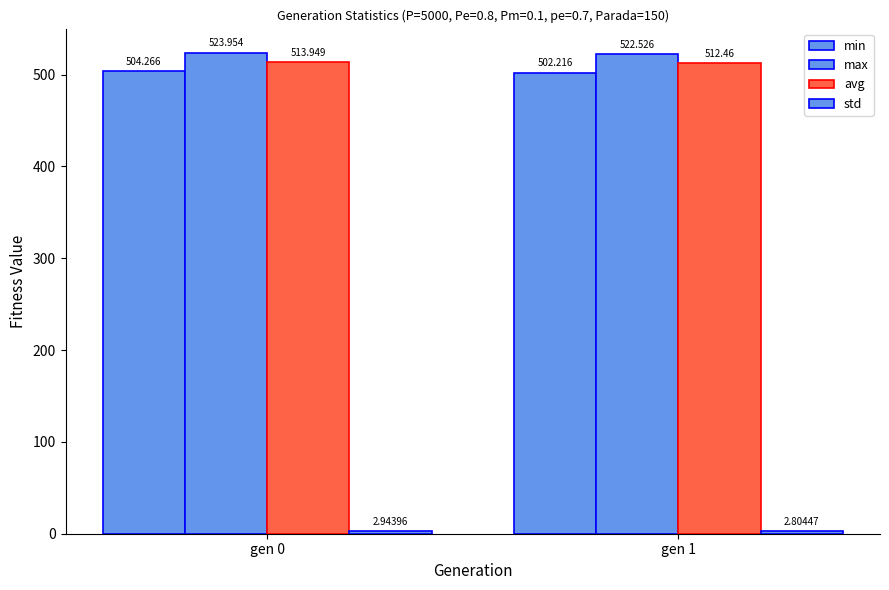

The value of avg at gen 0 is 850.8. True or false?

False